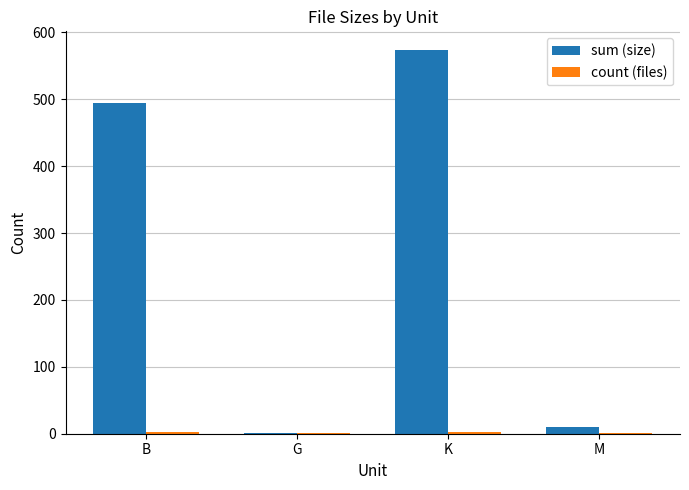

At which category is the sum across all series the highest?

K